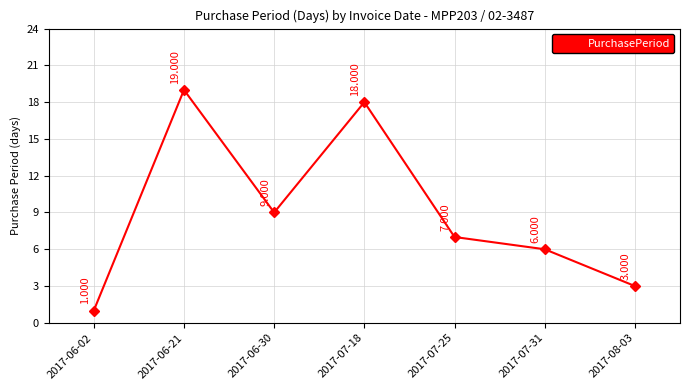

Rank the categories by value from highest to lowest.

2017-06-21, 2017-07-18, 2017-06-30, 2017-07-25, 2017-07-31, 2017-08-03, 2017-06-02